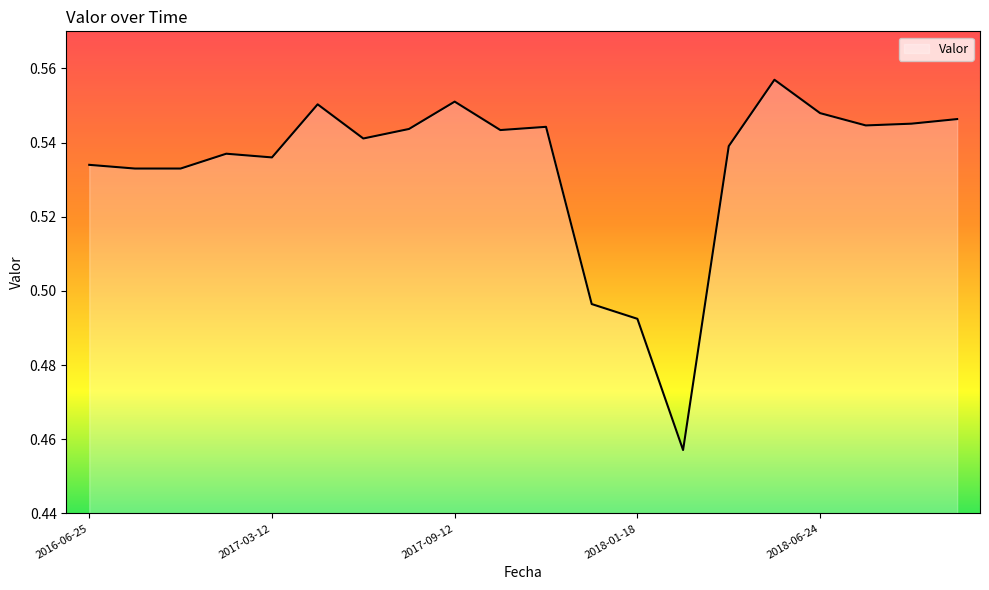

What is the average value?

0.5